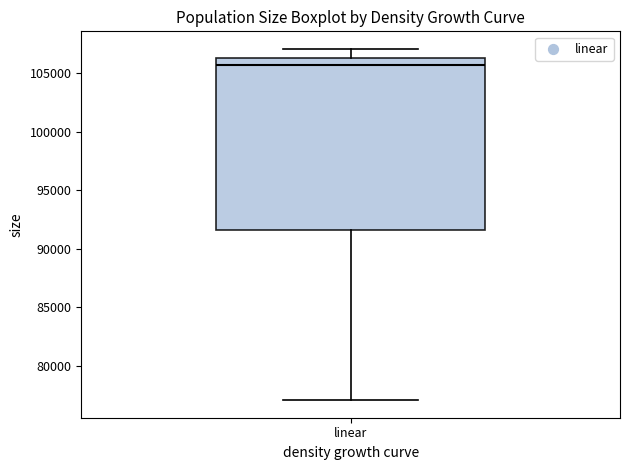

Where does the lower whisker of the box for linear end on the y-axis? The values are not printed on the chart, so give them approximately, as read against the axis.

77000